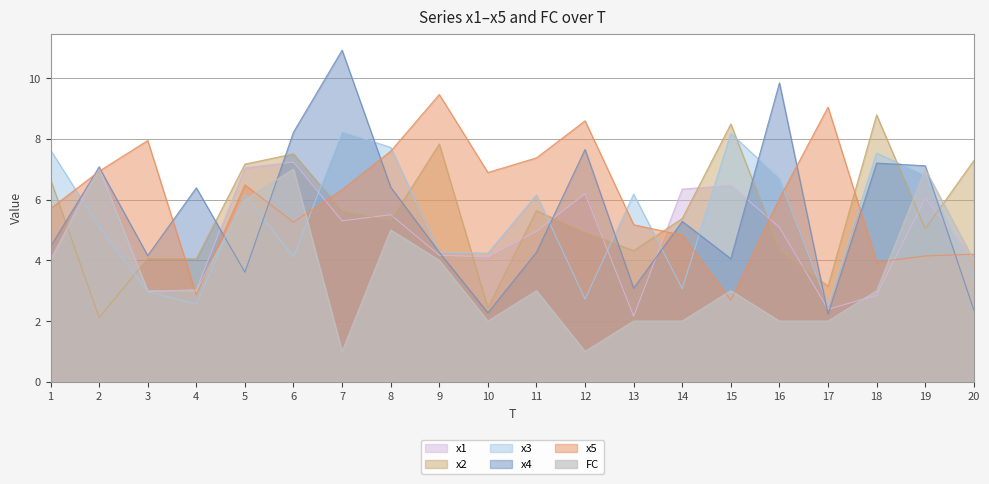

How many values in the x1 series are below 5?

10